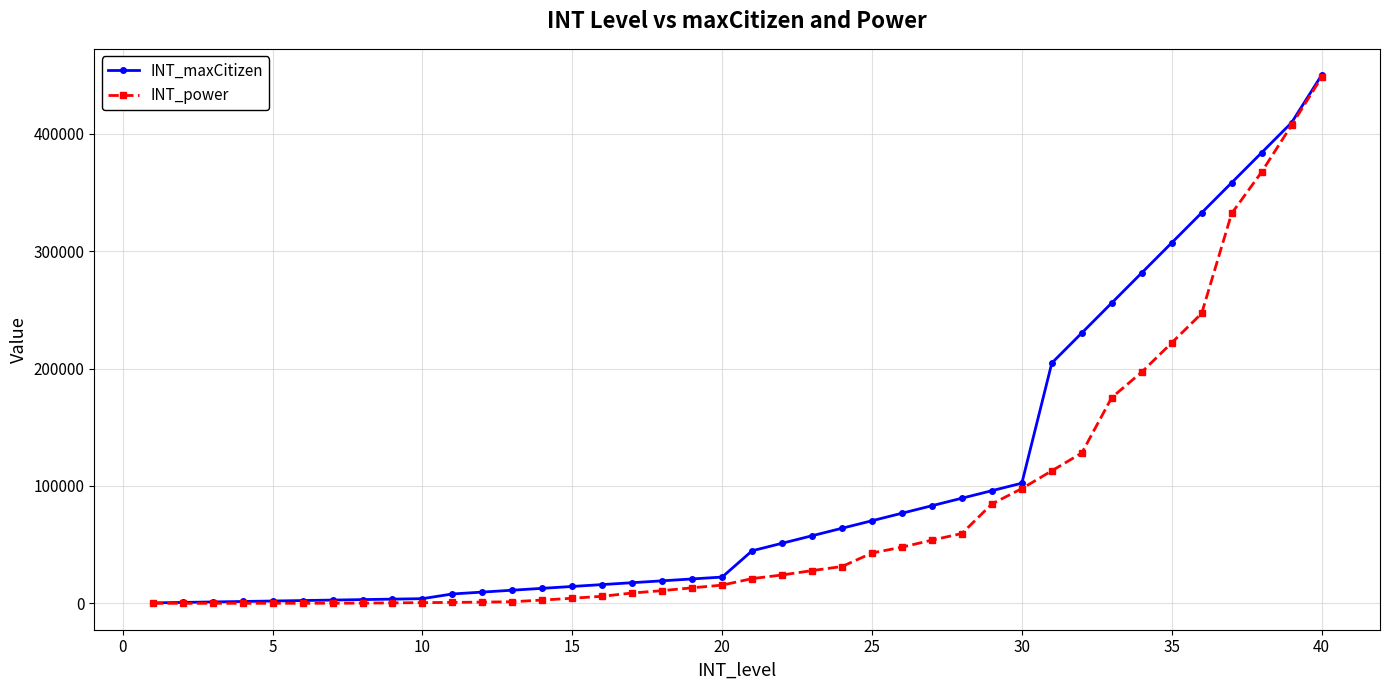

Rank the series by their average value, from lowest to highest.

INT_power, INT_maxCitizen